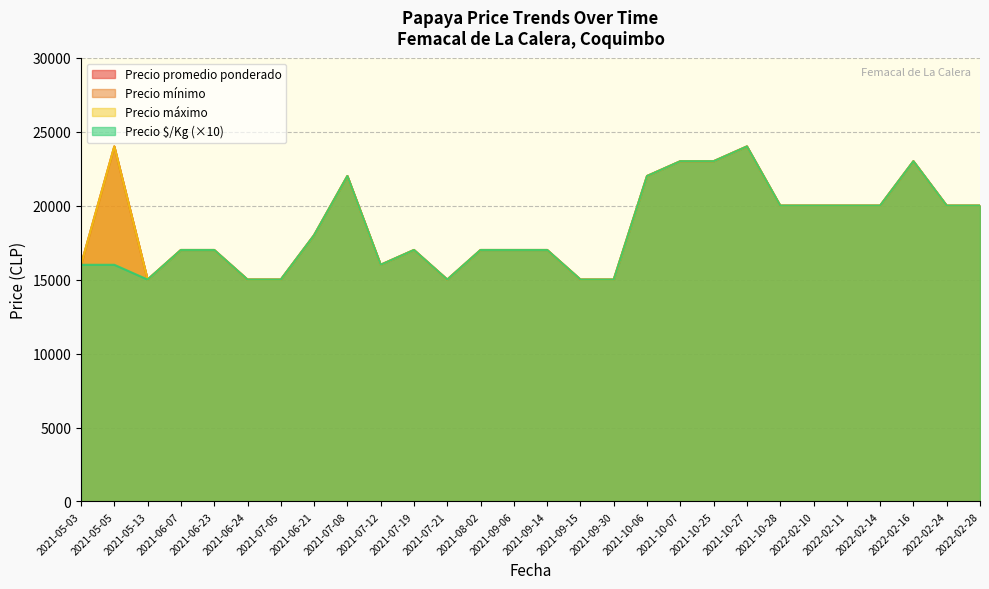

Which category has the lowest value in the Precio minimo series?

2021-05-13